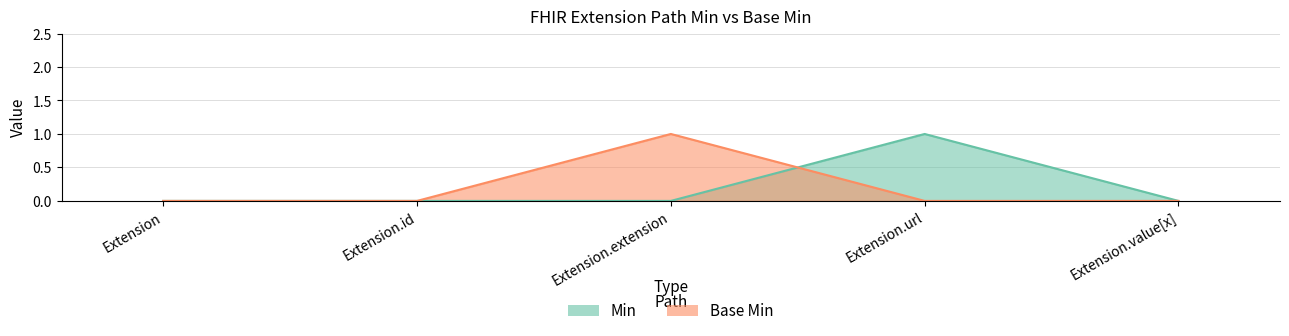

Which label corresponds to the smallest value in the chart?

Extension